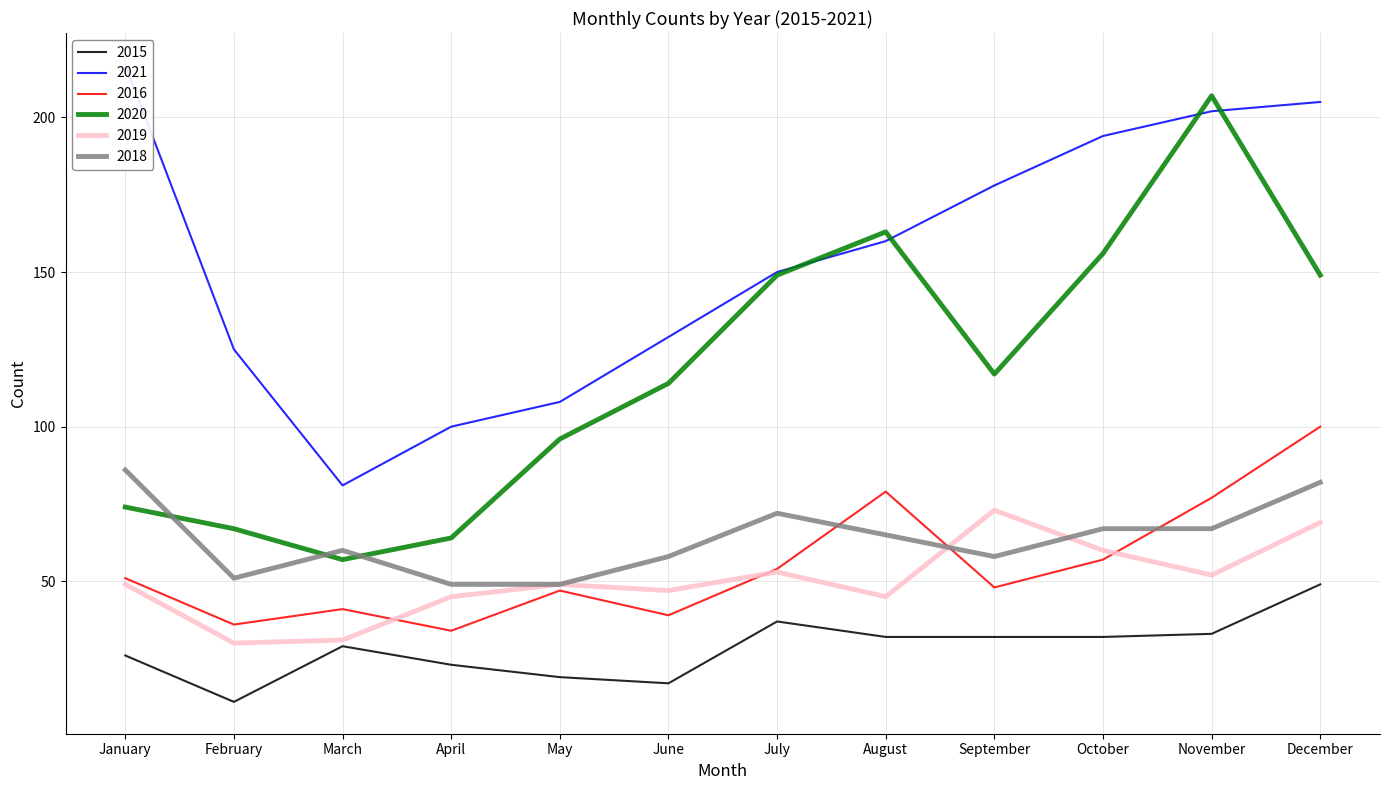

Which has a higher value, June or November?

November